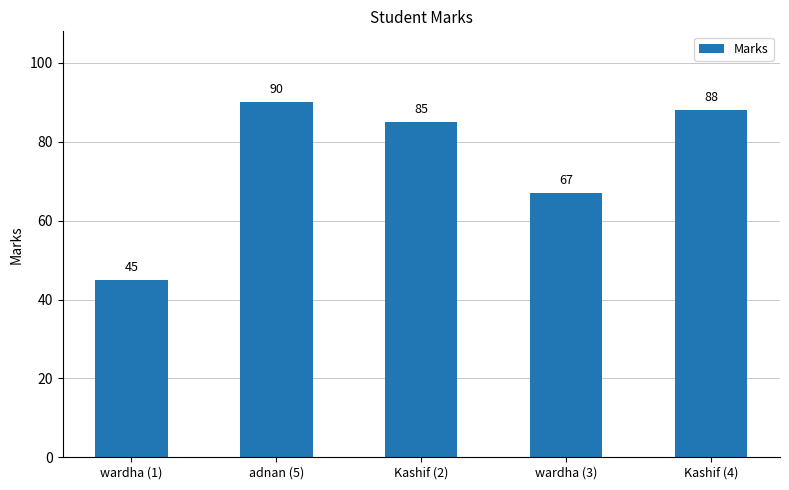

What value does the data have at adnan (5)?

90